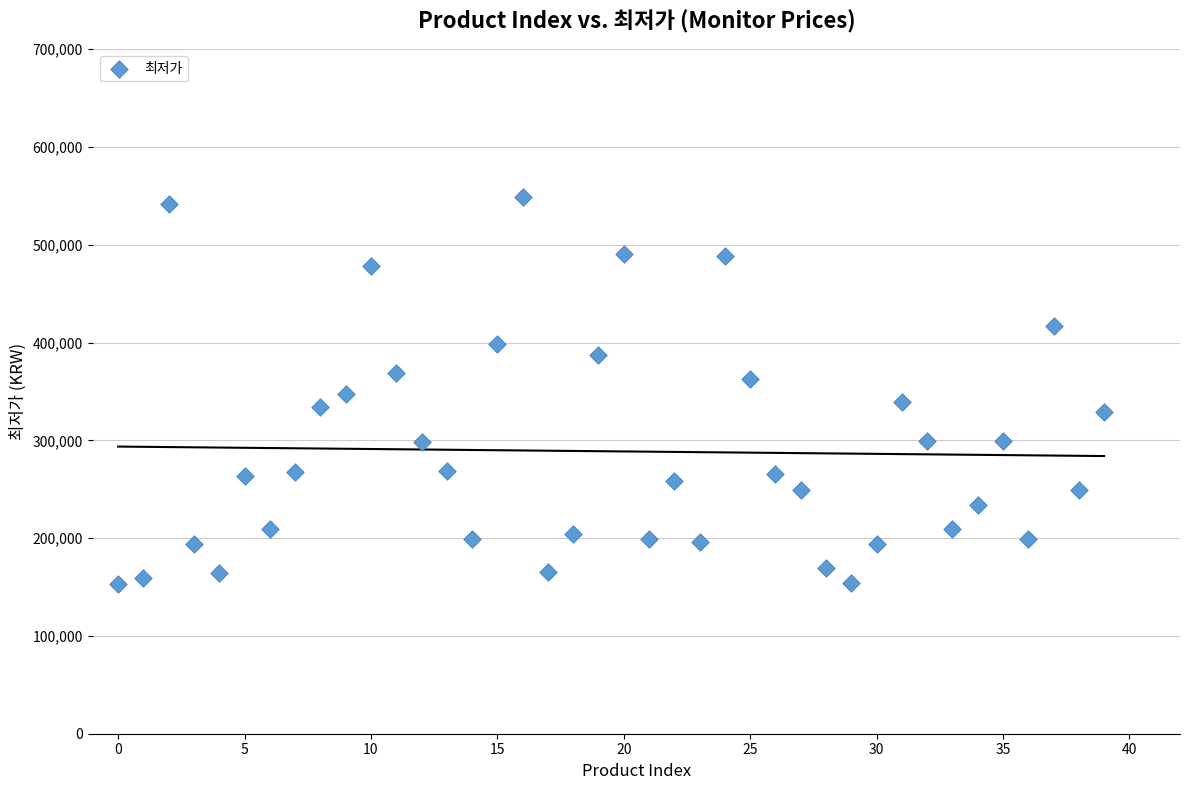

What is the range of Y values (max minus min)?

396130